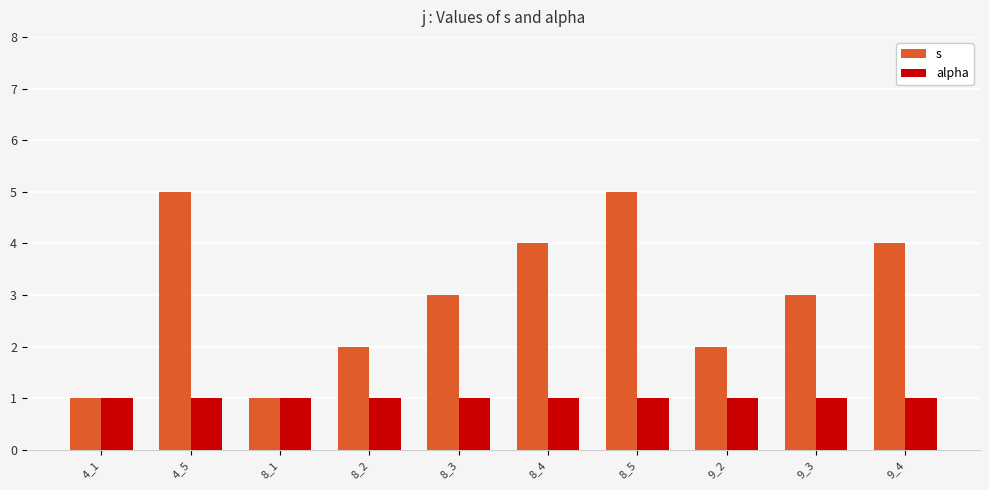

What is the difference between the highest and lowest values at 8_3?

2